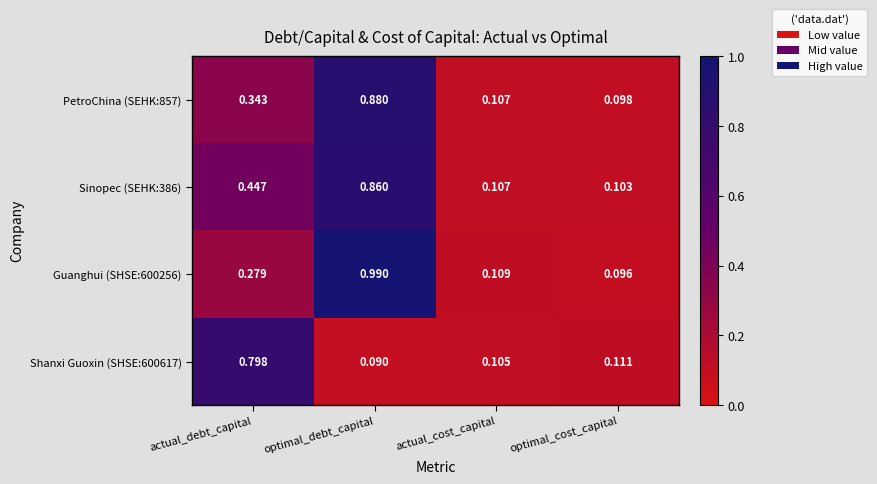

At which label does Guanghui (SHSE:600256) reach its peak?

optimal_debt_capital